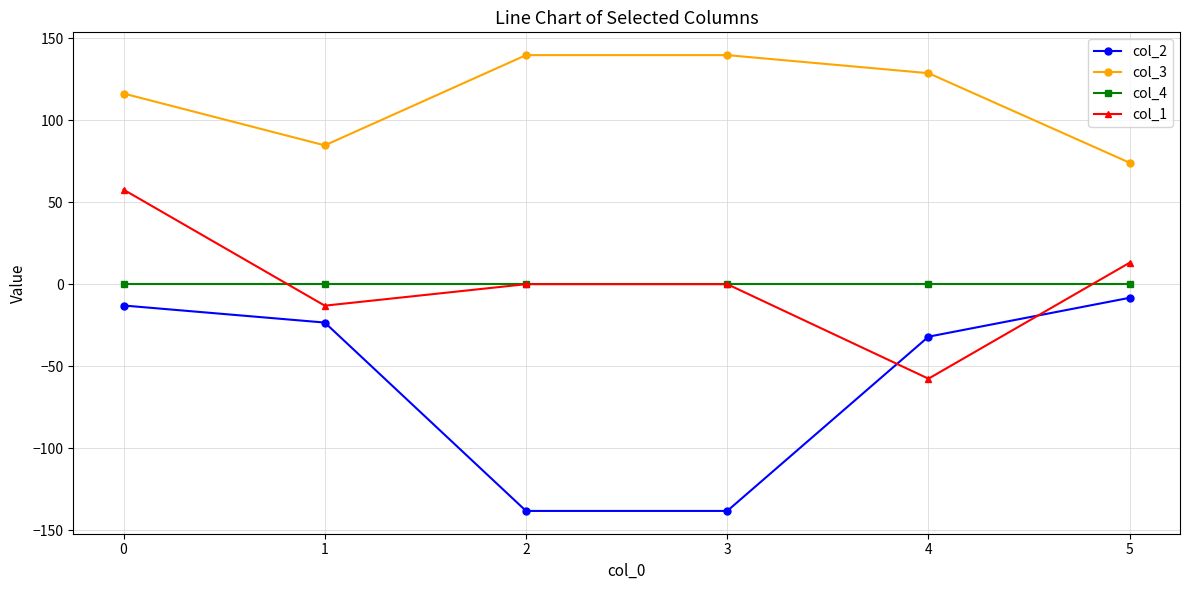

What is the total value across all series at 2?

1.4